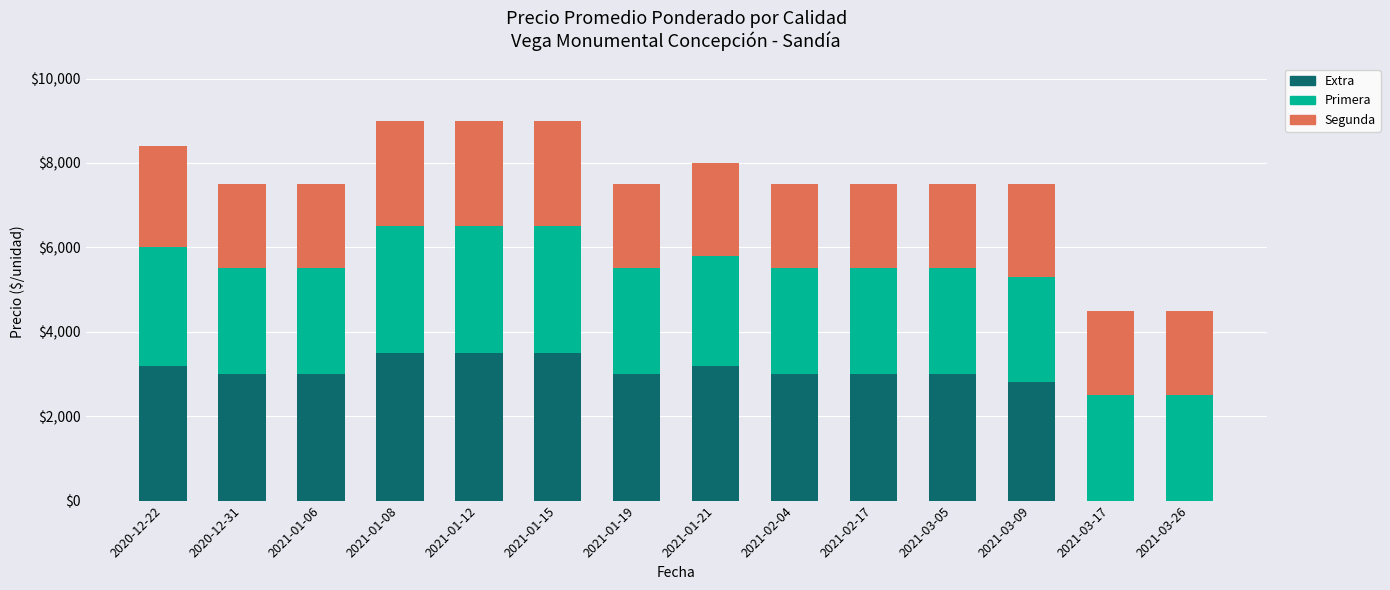

What is the maximum value for Extra?

3500